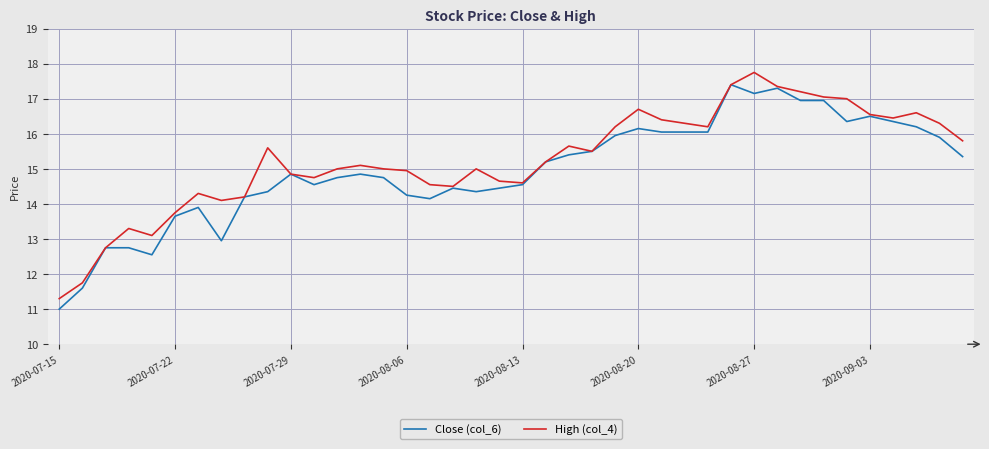

What is the minimum value shown in the chart?

11.0